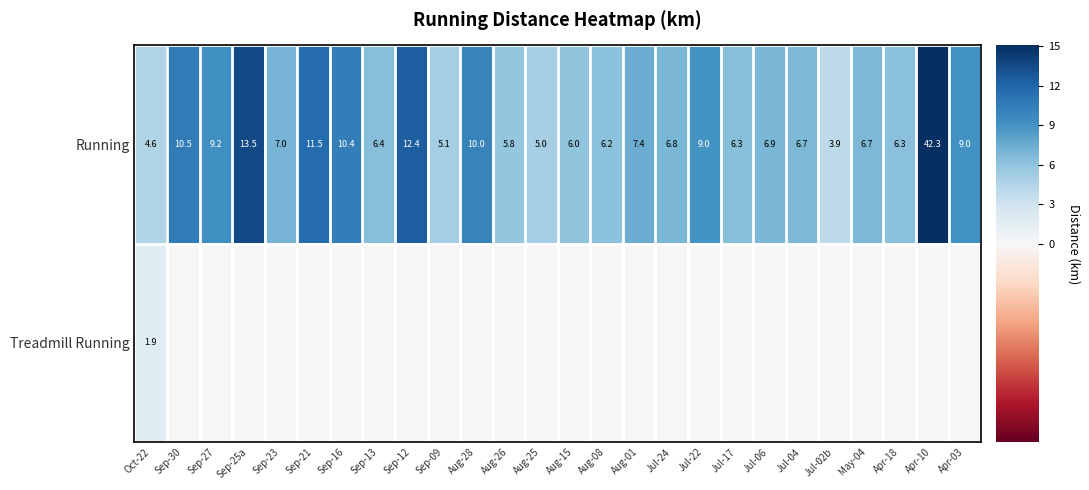

At which category is the sum across all series the highest?

Apr-10